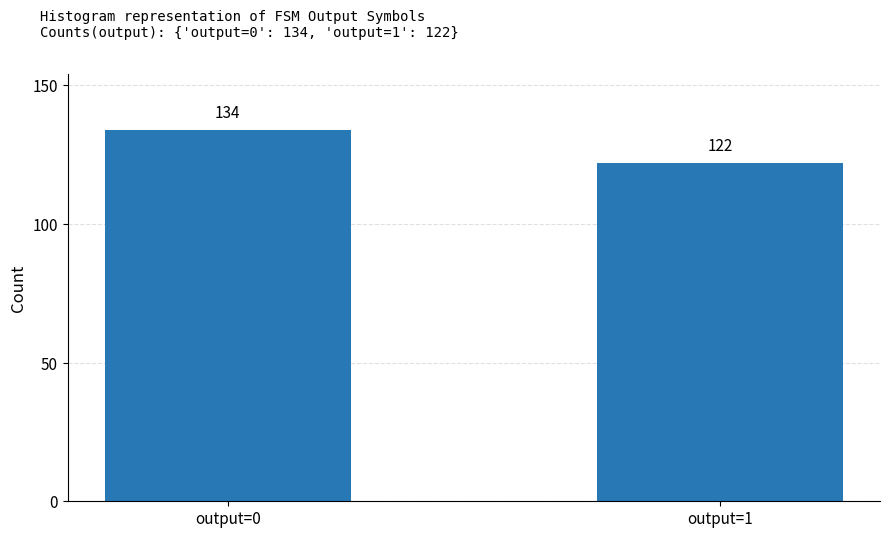

Reading right to left, what are all the values shown in this chart?

122	134